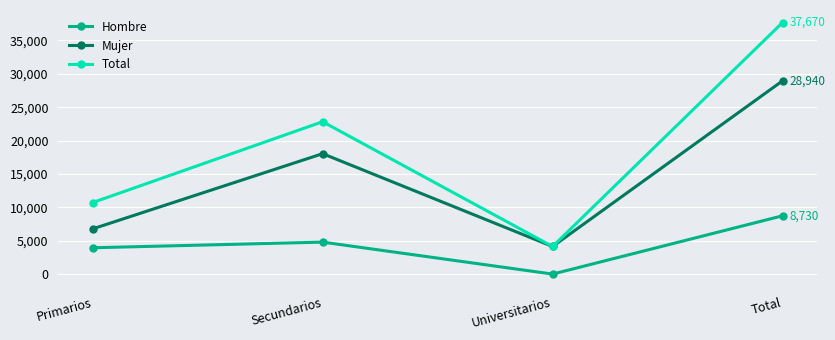

What is the value of the Mujer point at the 4th from the left?

28940